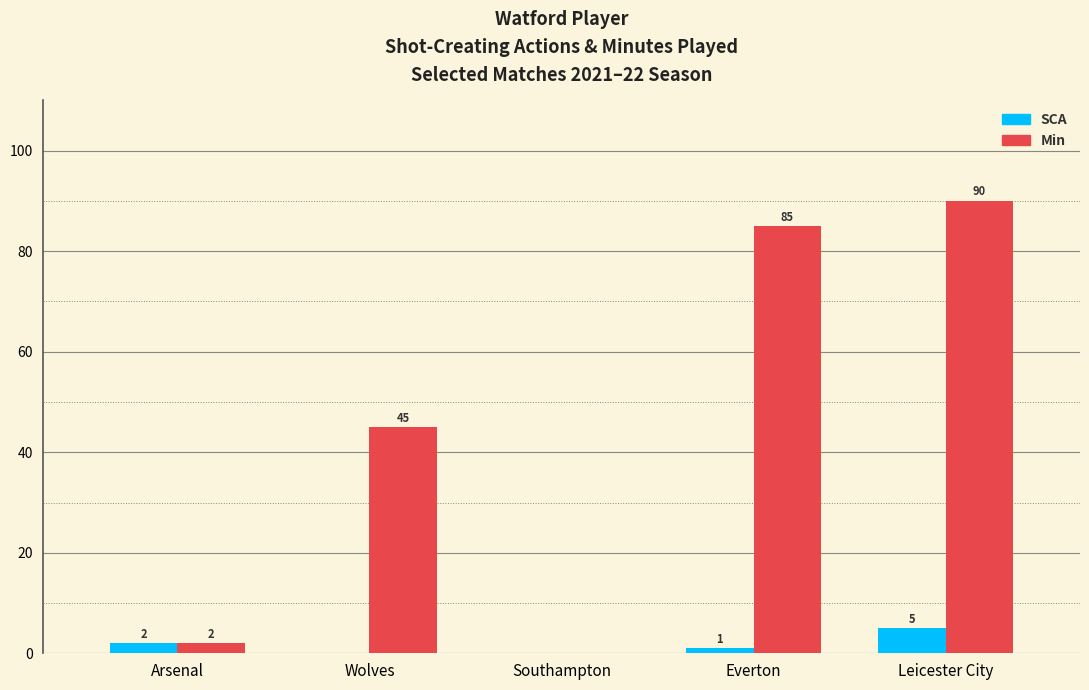

Is the value of Min at Wolves greater than the value of SCA at Leicester City?

Yes